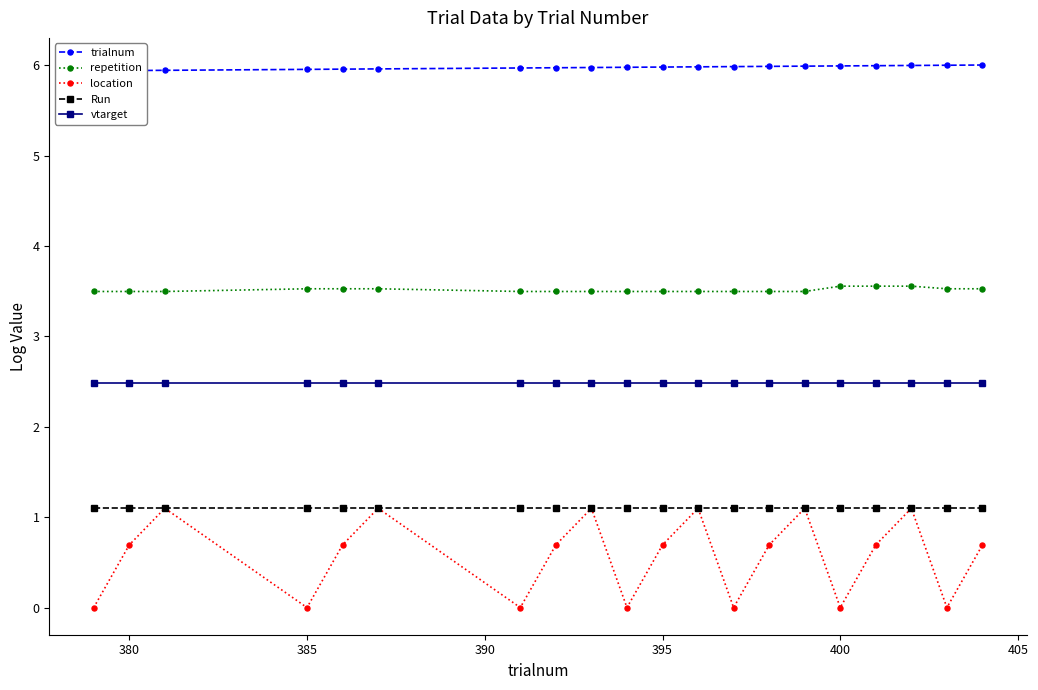

Count the repetition values in the range 3 to 4.

20